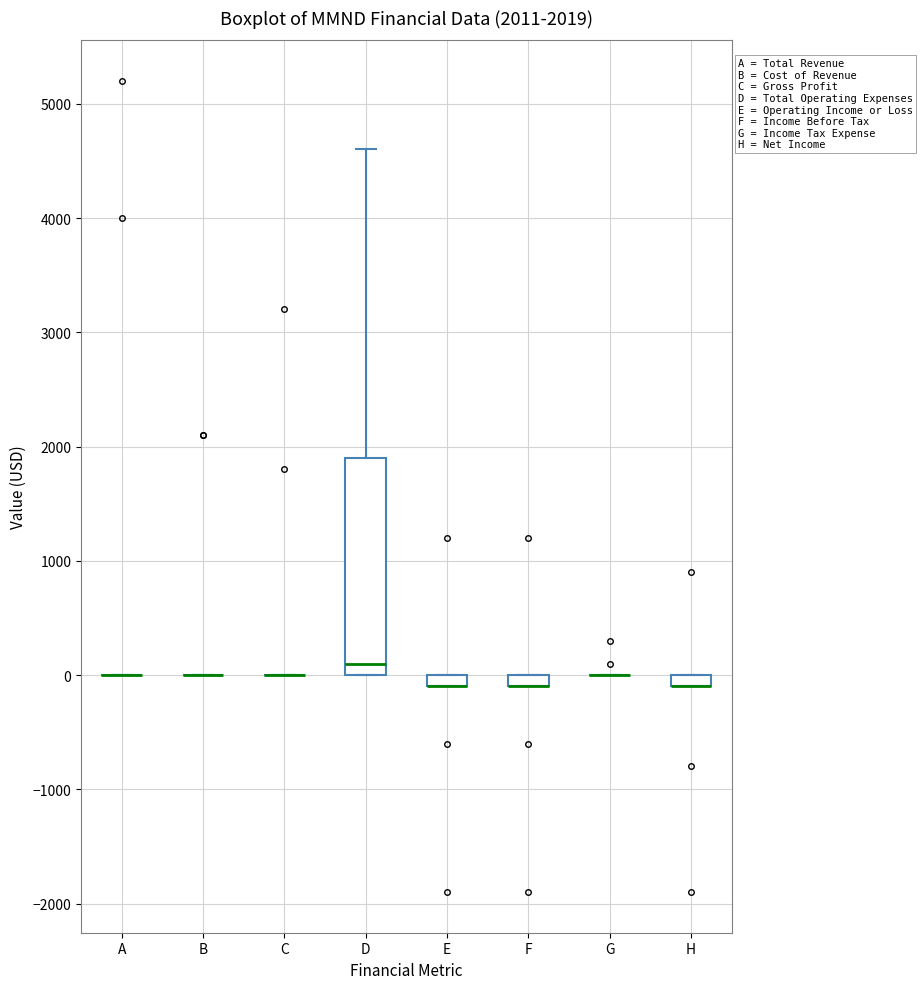

Which box is the tallest, from its lower edge to its upper edge?

D